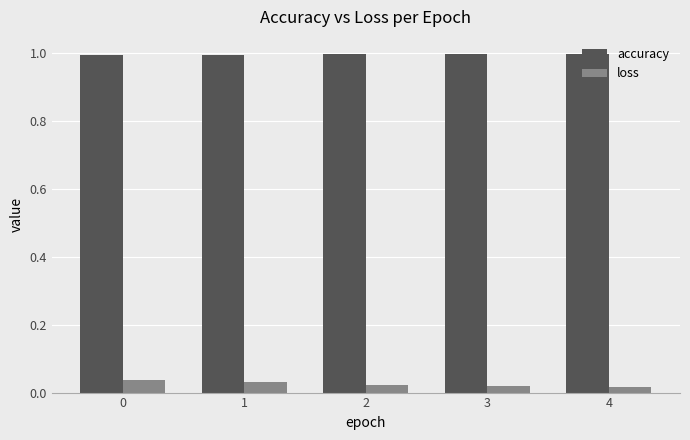

The accuracy series shows 0.4 at 3. True or false?

False